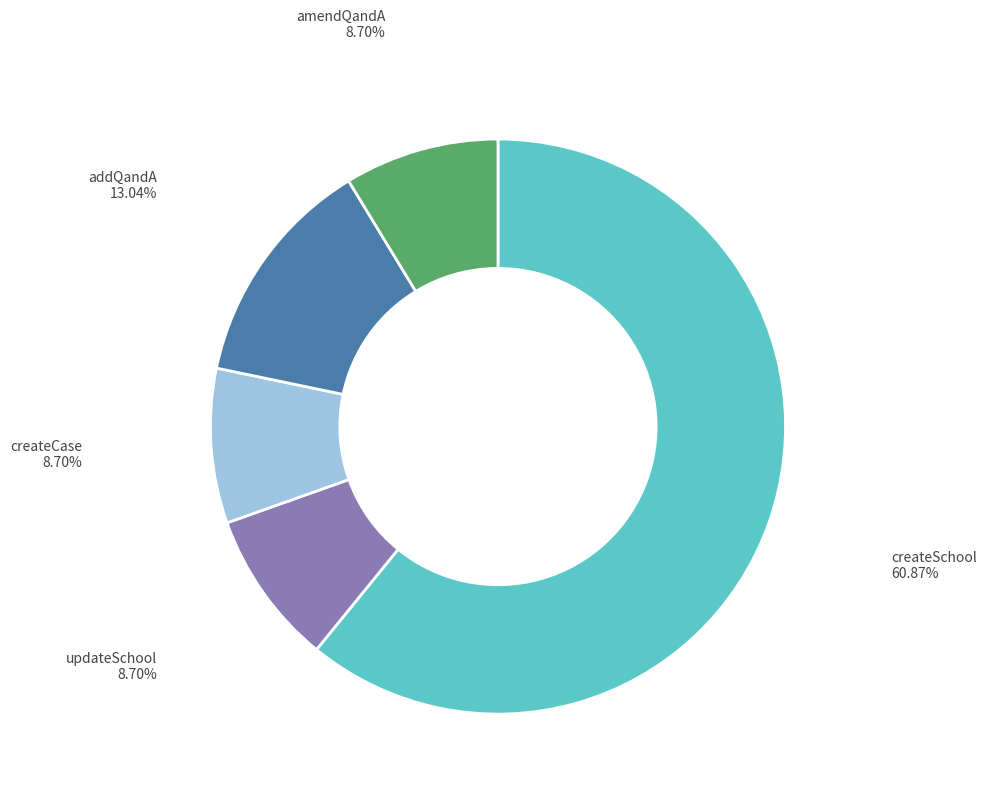

What is the ratio of the value at createCase to the value at updateSchool?

1.0